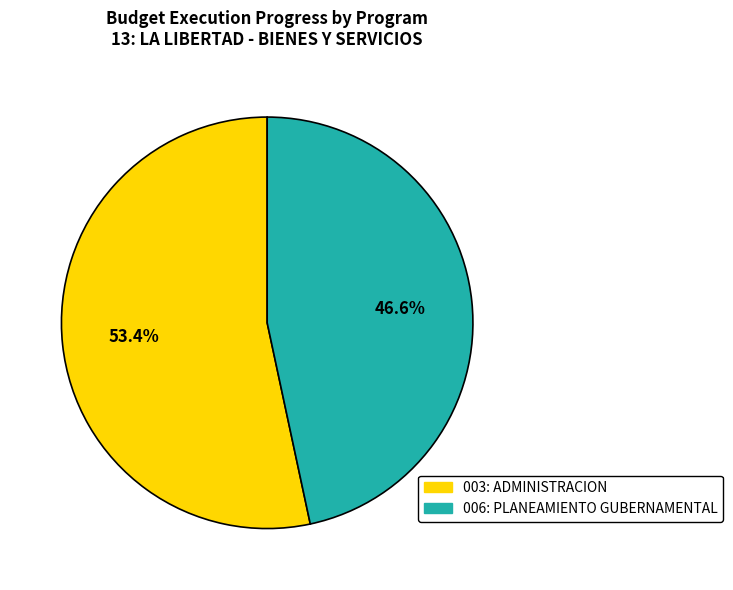

What percentage is the 006: PLANEAMIENTO GUBERNAMENTAL slice, to the nearest percent?

47%